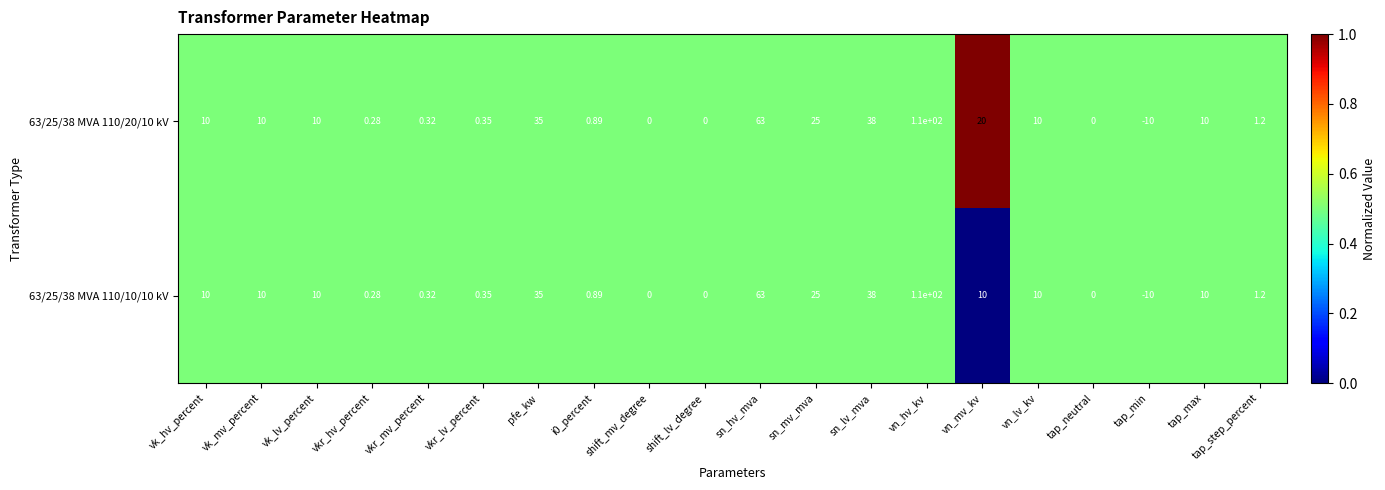

At which category is the sum across all series the highest?

vn_hv_kv